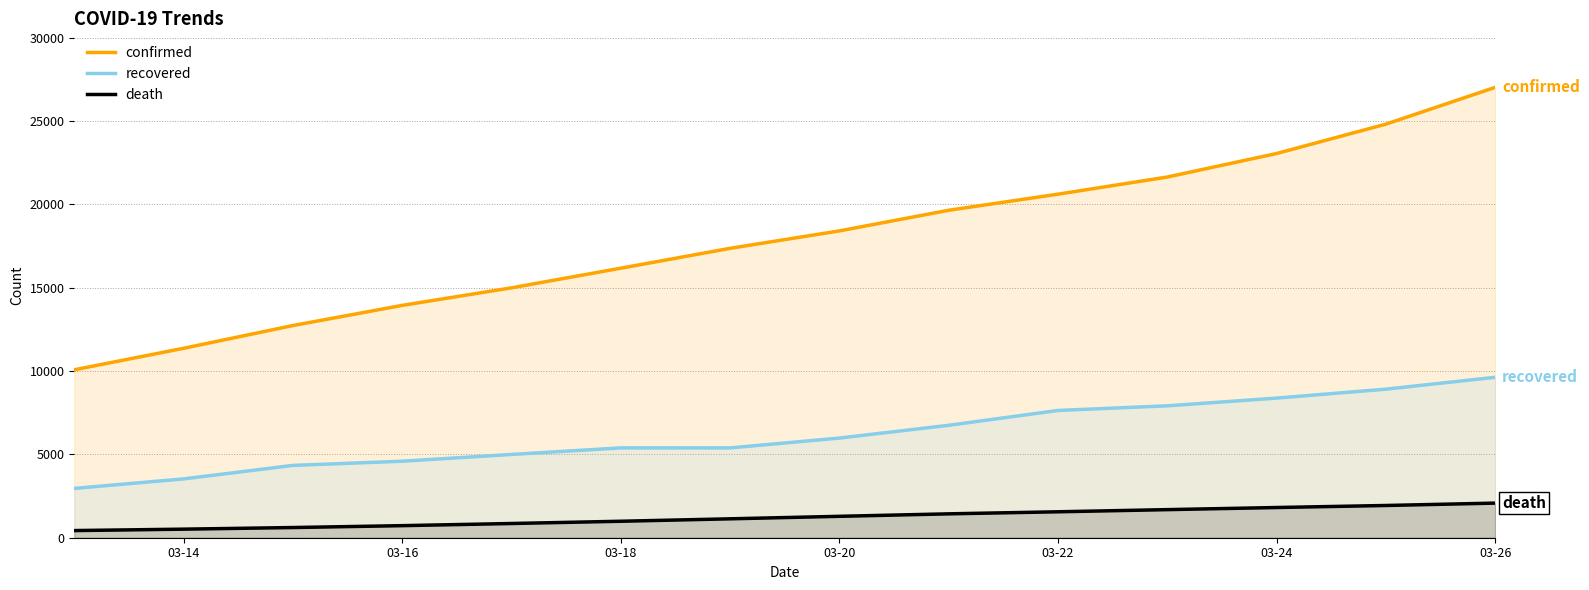

How many values in the confirmed series exceed 18407?

6